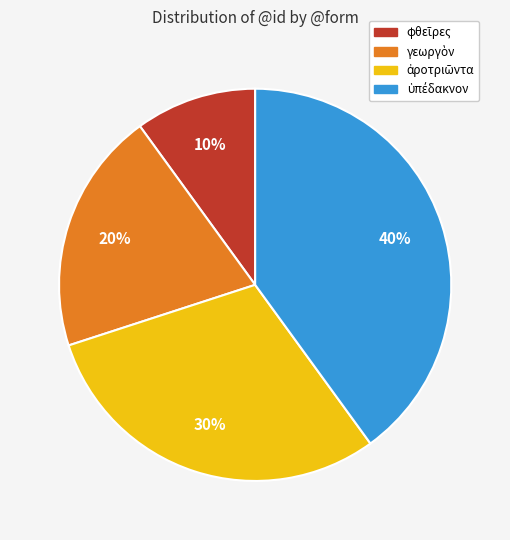

To the nearest percent, what is the average slice percentage?

25%